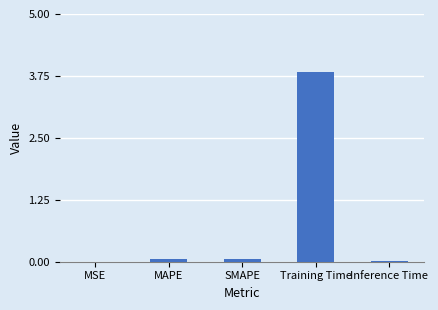

The chart shows a value of 0.0 at MSE. True or false?

True